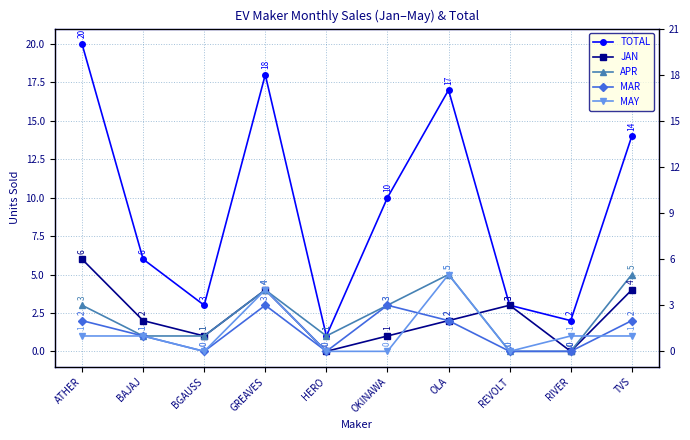

Is it true that APR equals 2 at HERO?

False